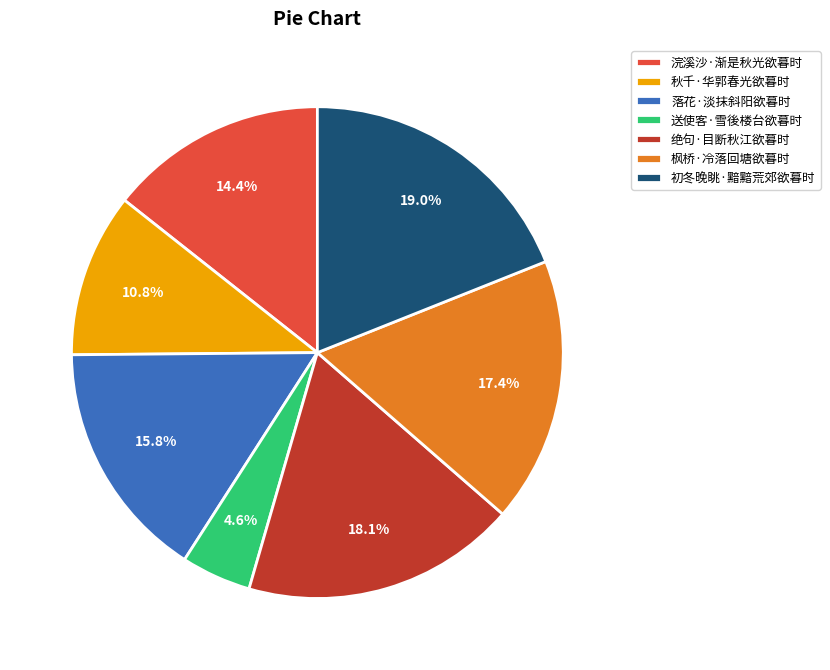

What is the ratio of the value at 浣溪沙·渐是秋光欲暮时 to the value at 枫桥·冷落回塘欲暮时?

0.8